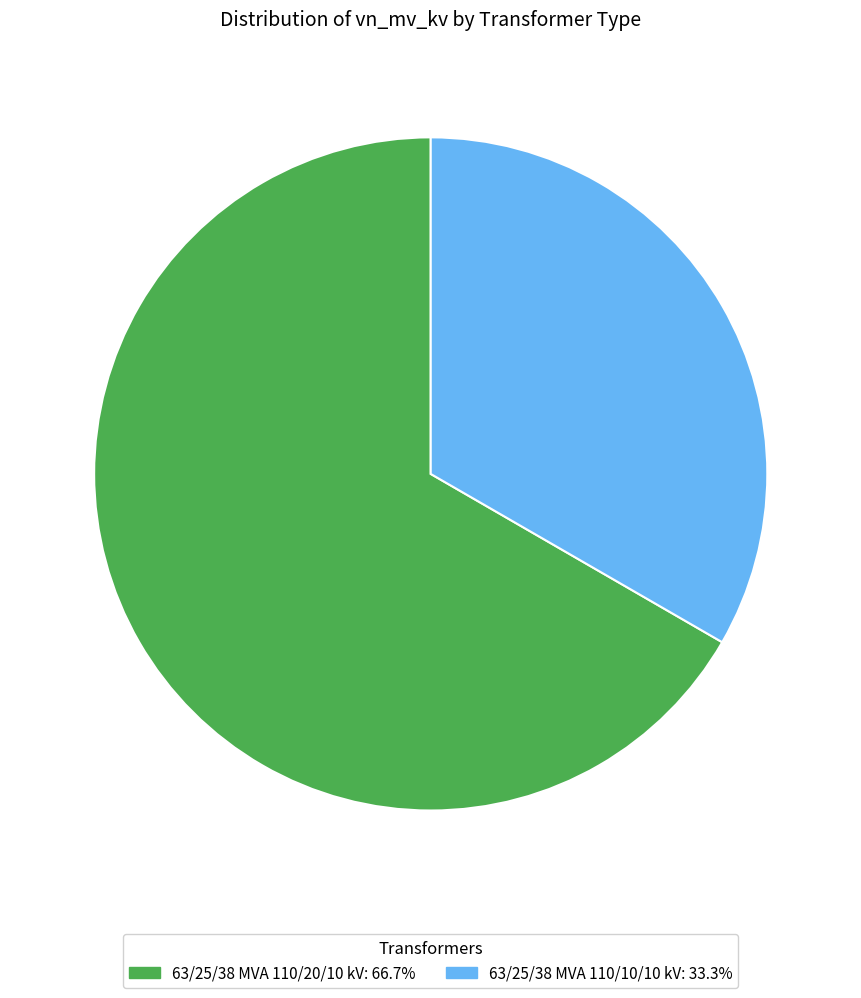

How many segments does this pie chart have?

2